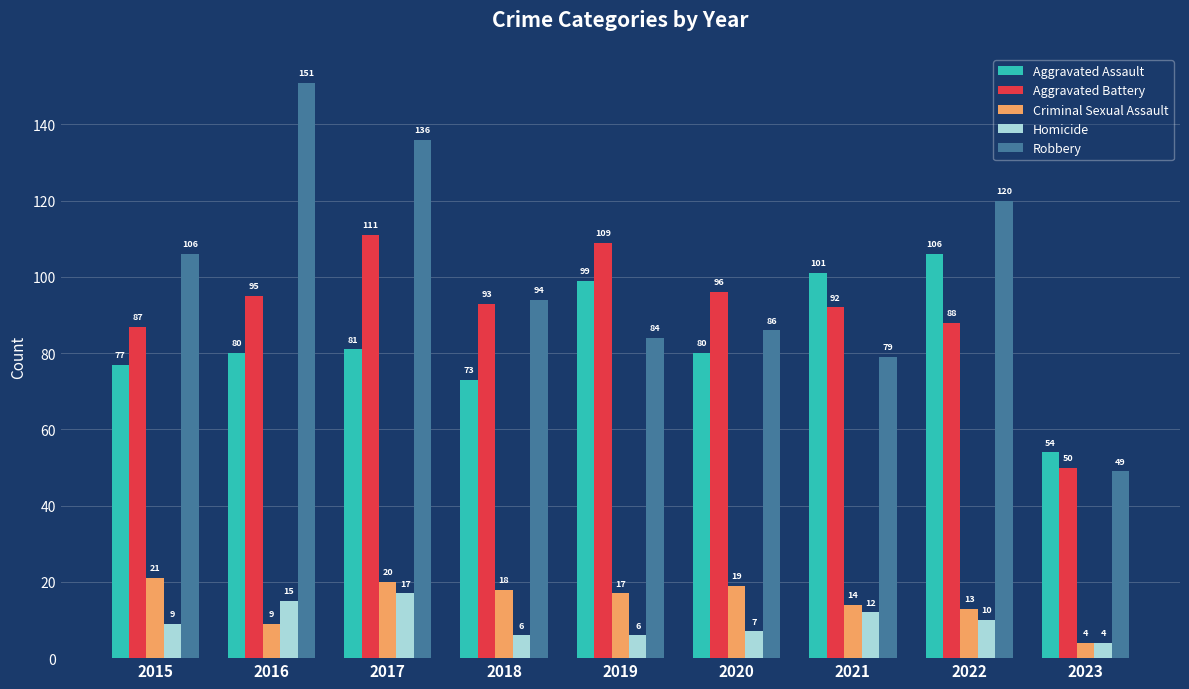

Which series changed the most between 2016 and 2022?

Robbery